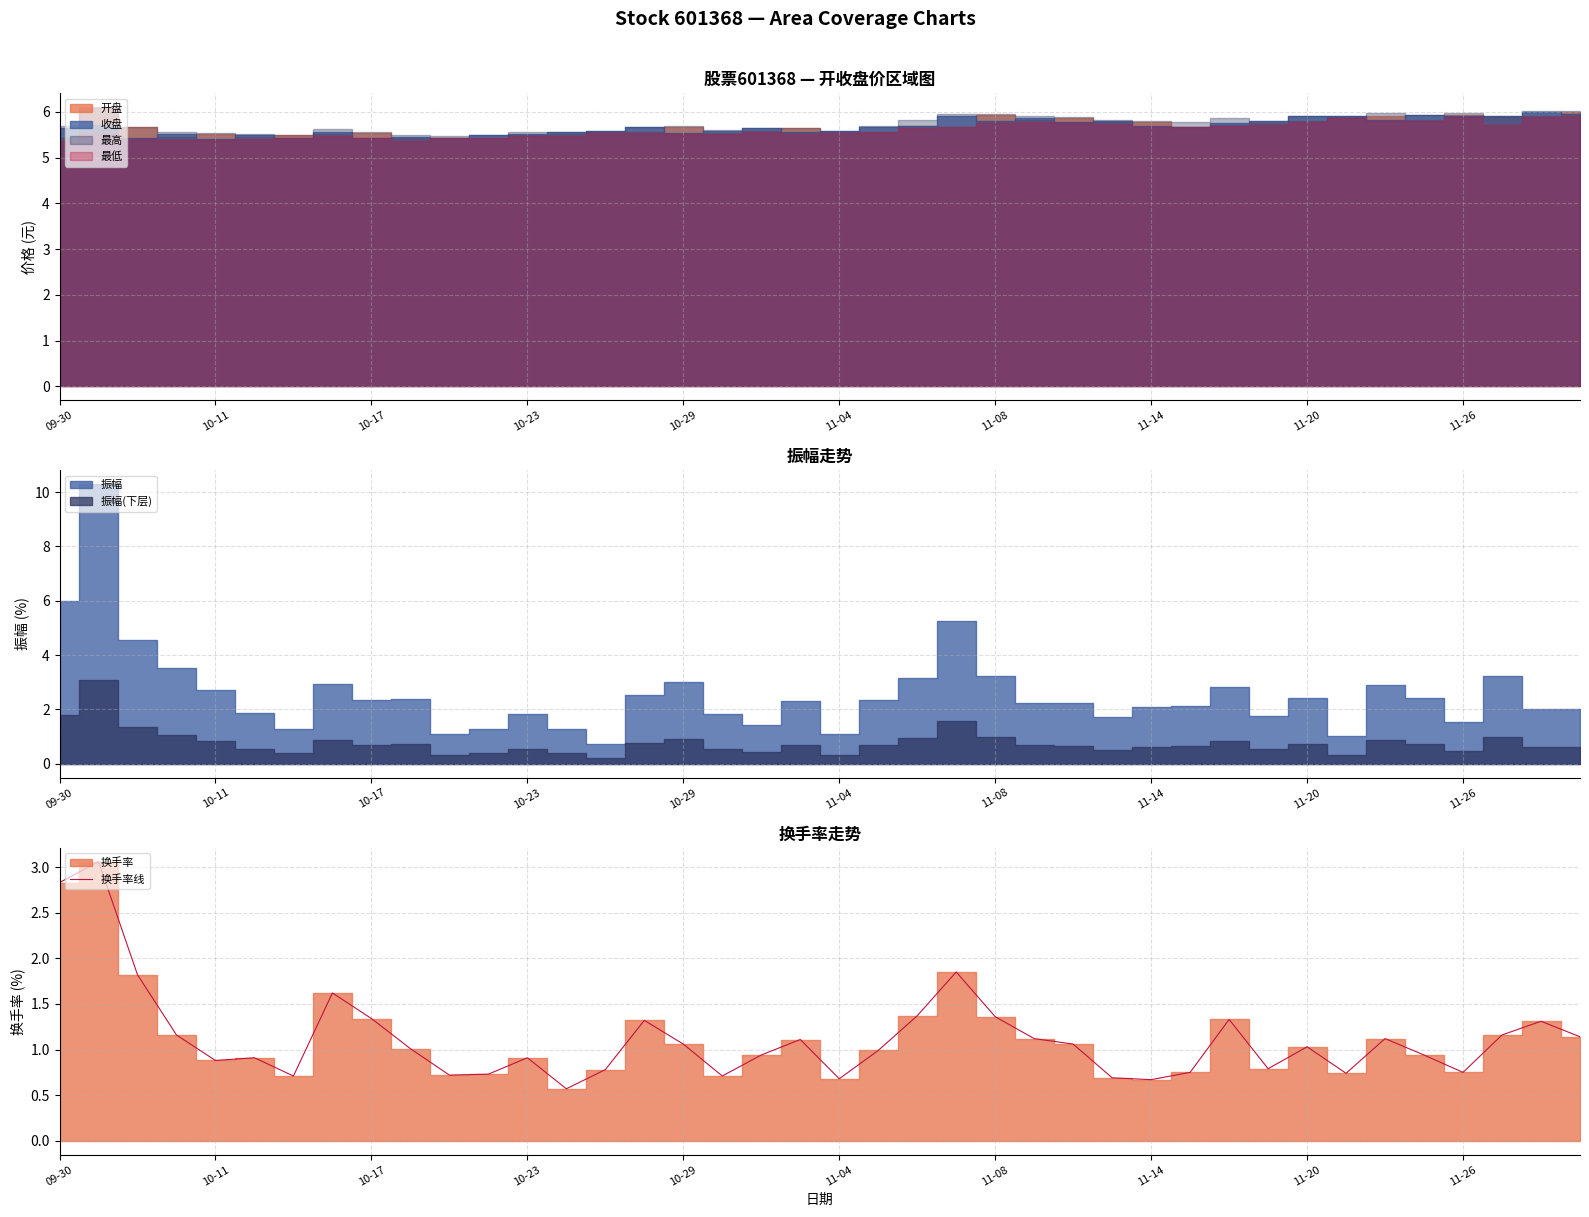

The value of 换手率线 at 10-11 is 0.9. True or false?

True